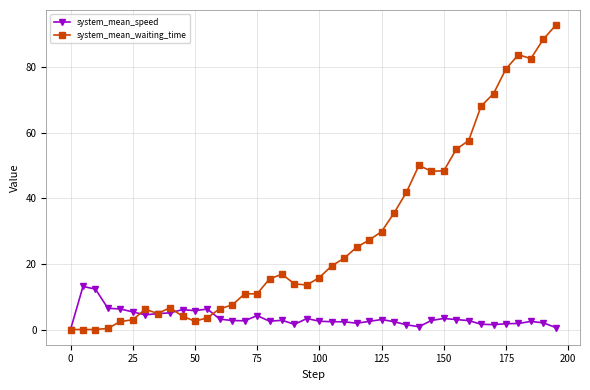

List the series in order of their overall mean, highest first.

system_mean_waiting_time, system_mean_speed